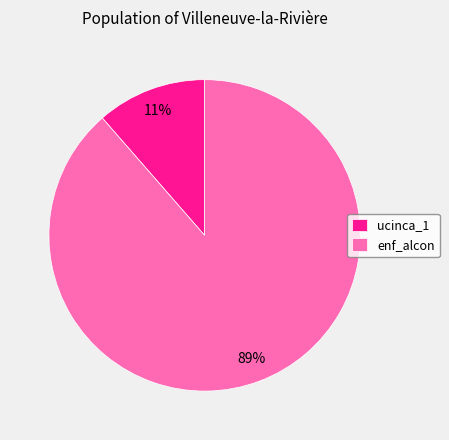

How many segments does this pie chart have?

2